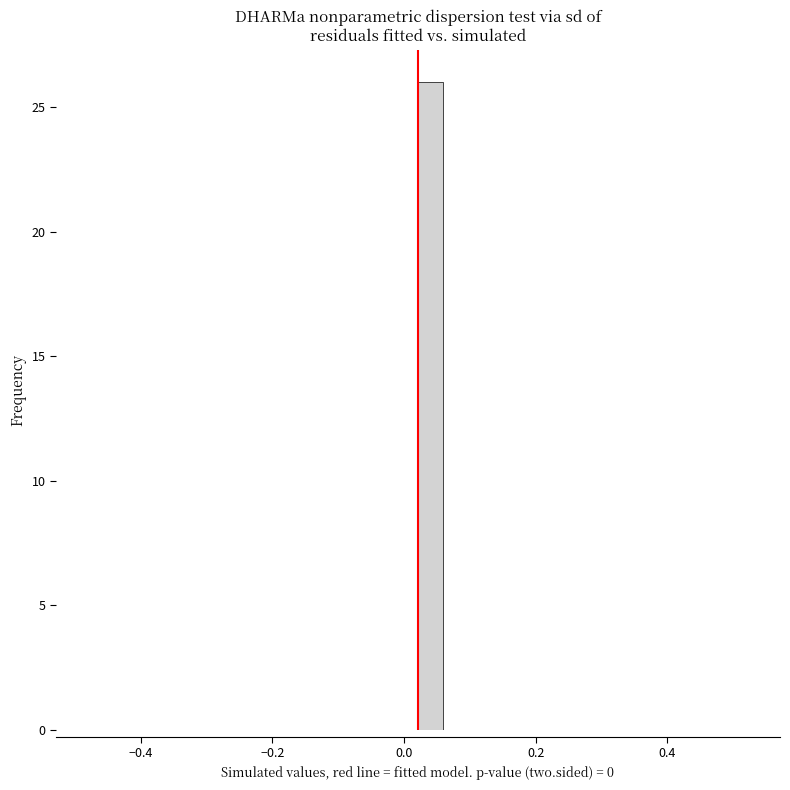

Read against the x-axis, roughly where is the centre of the tallest bar?

0.04